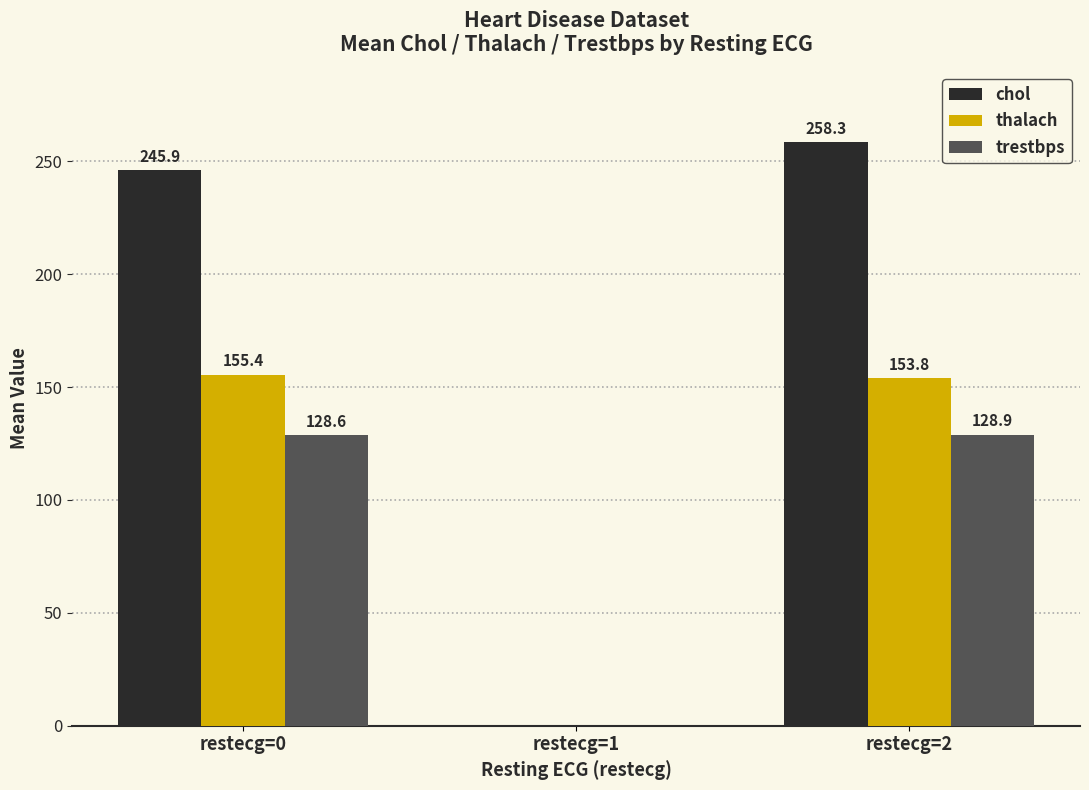

What is the greatest value displayed?

258.3